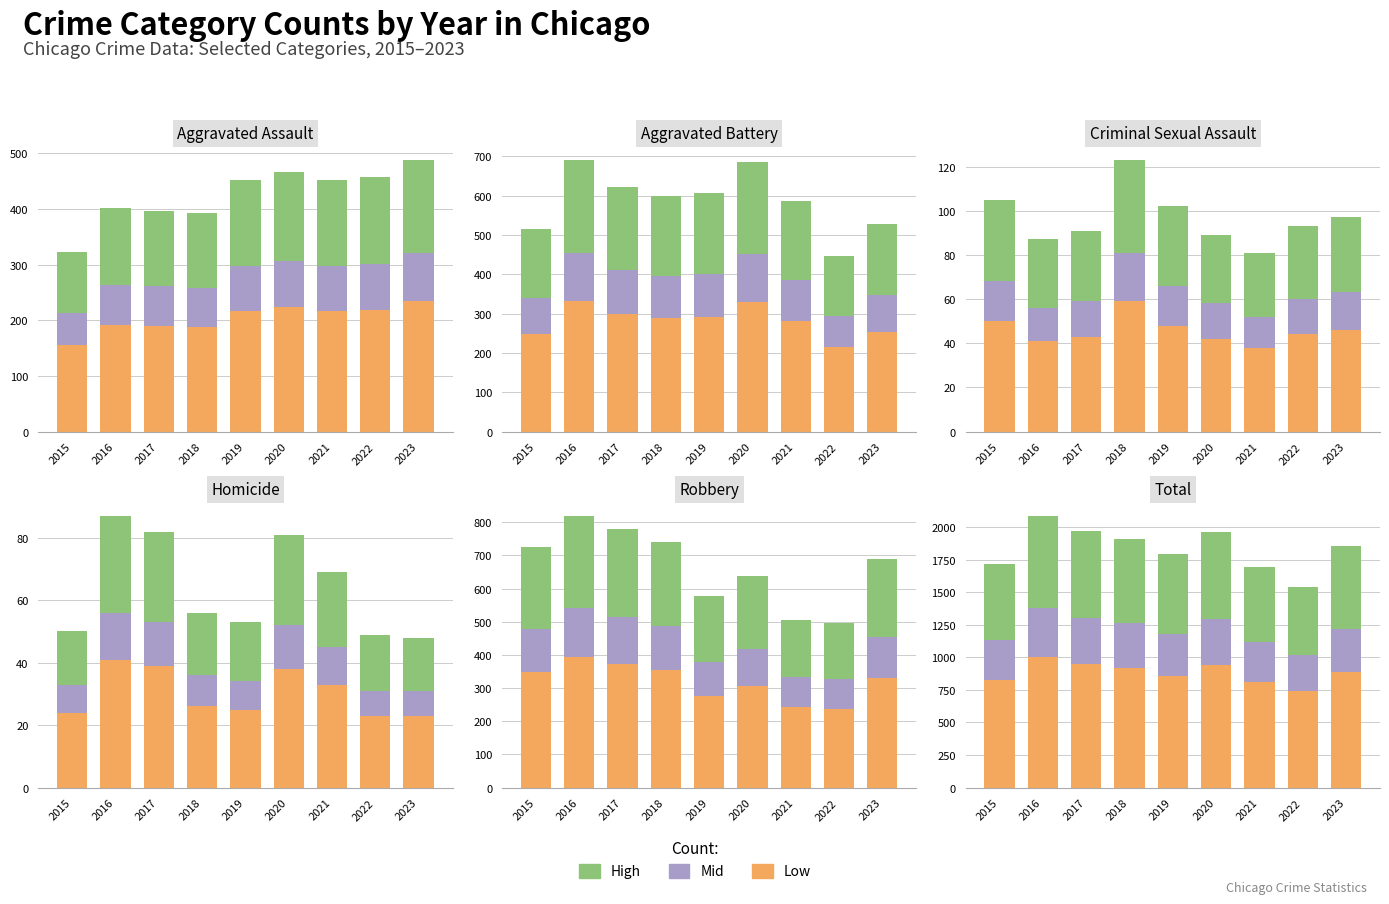

Which has a higher value, 2015 or 2018?

2018